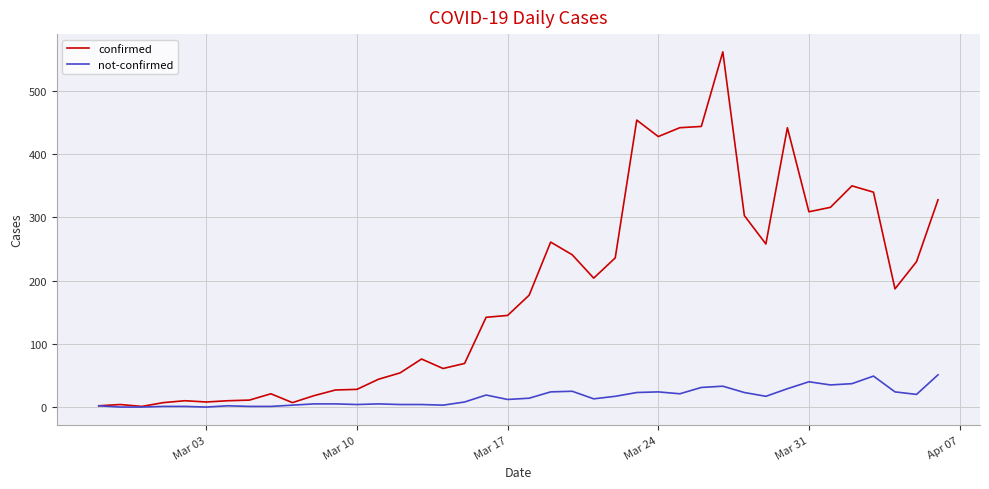

Which series has the largest range (max minus min)?

confirmed